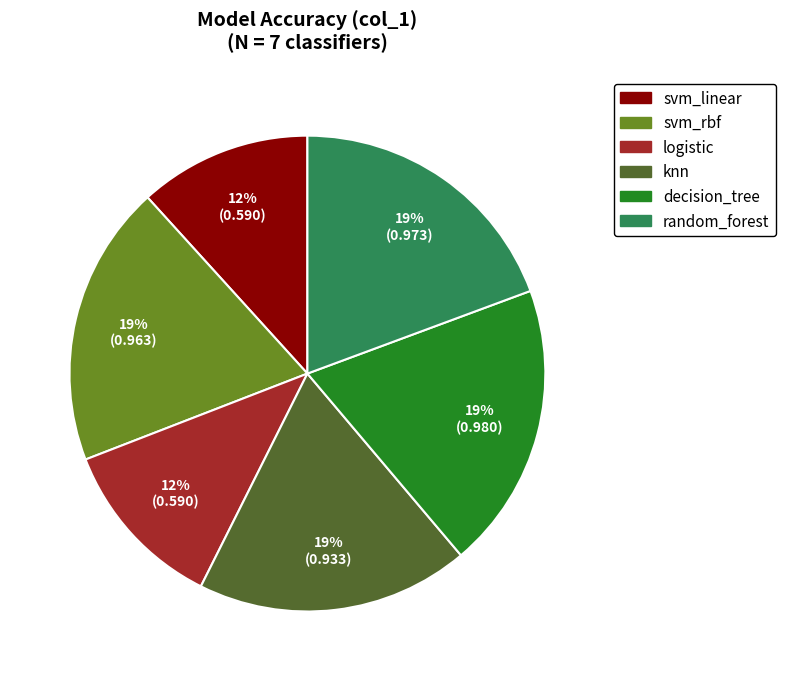

Does knn account for over 50% of the chart?

No